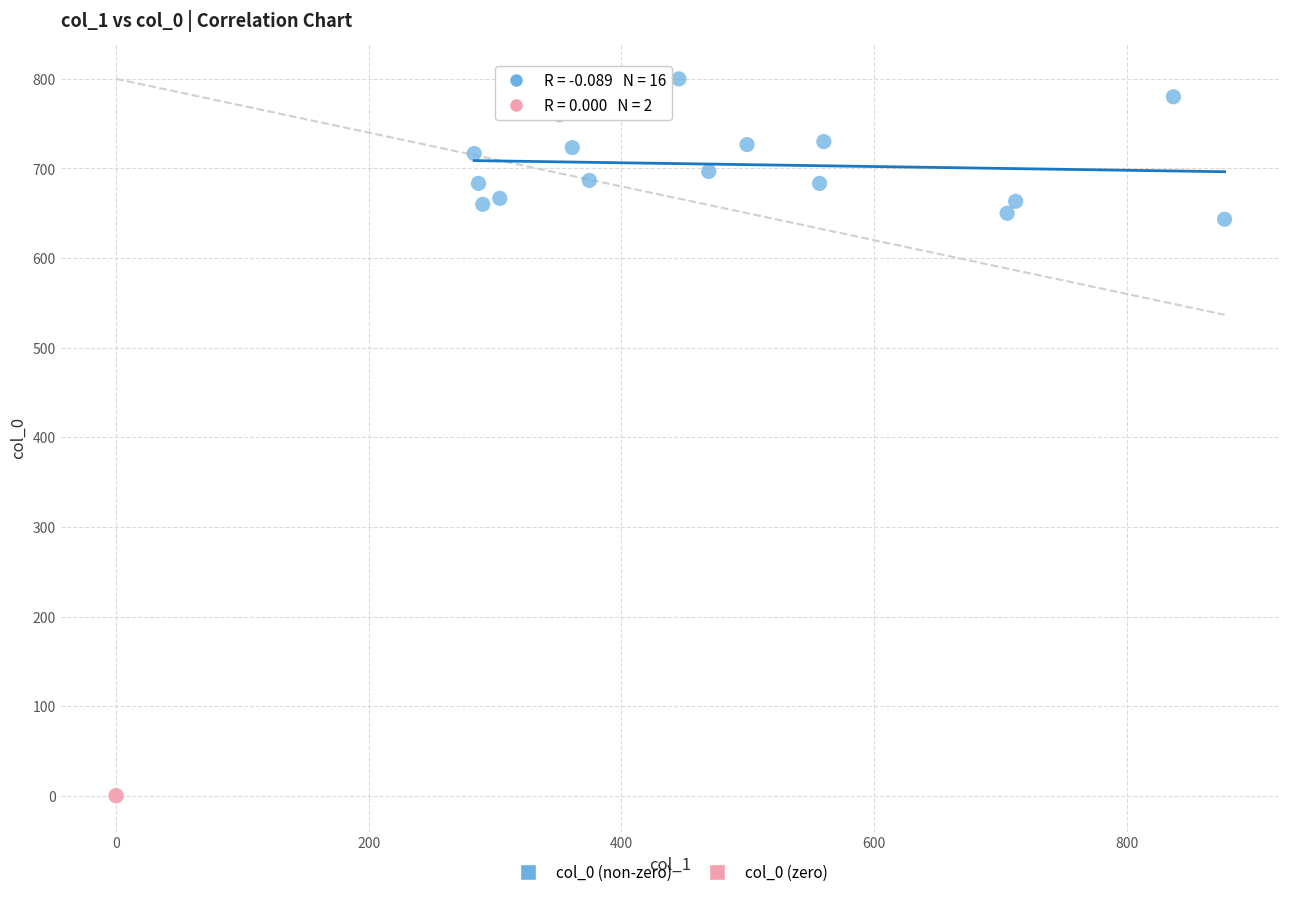

Which series contains the highest Y value?

col_0 (non-zero)